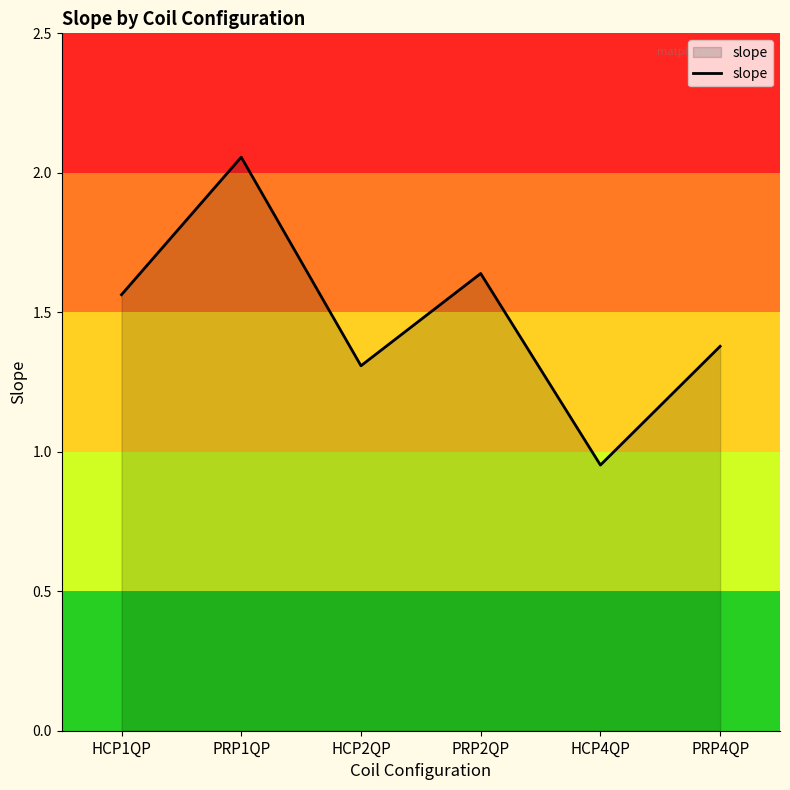

The value at HCP2QP is 1.3. True or false?

True